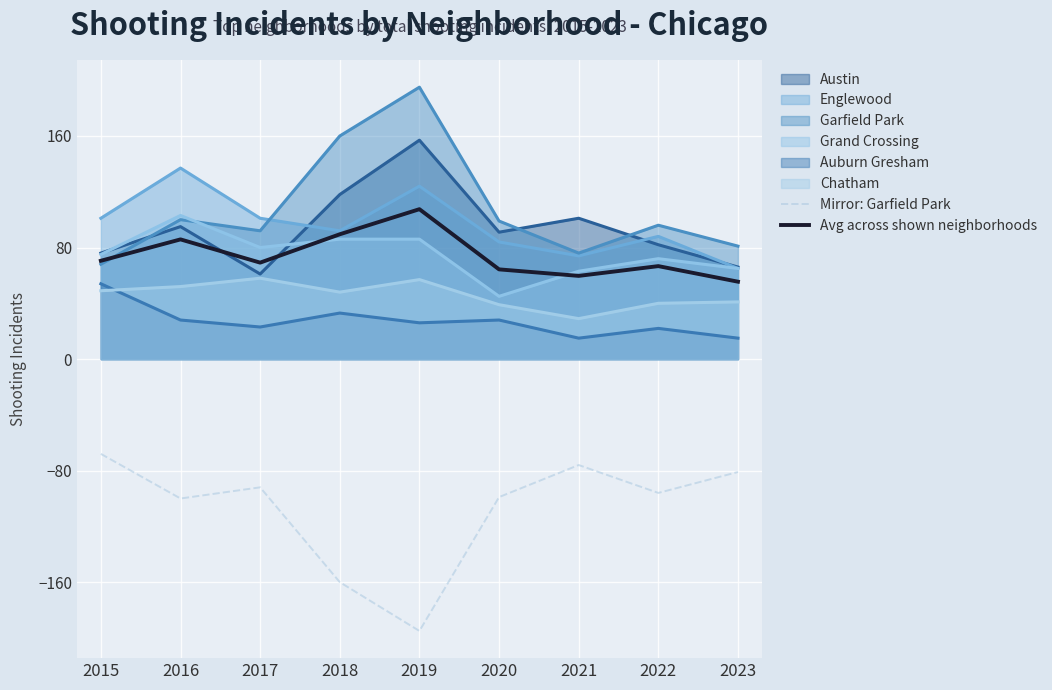

At which category does Mirror: Garfield Park reach its first local peak?

2017